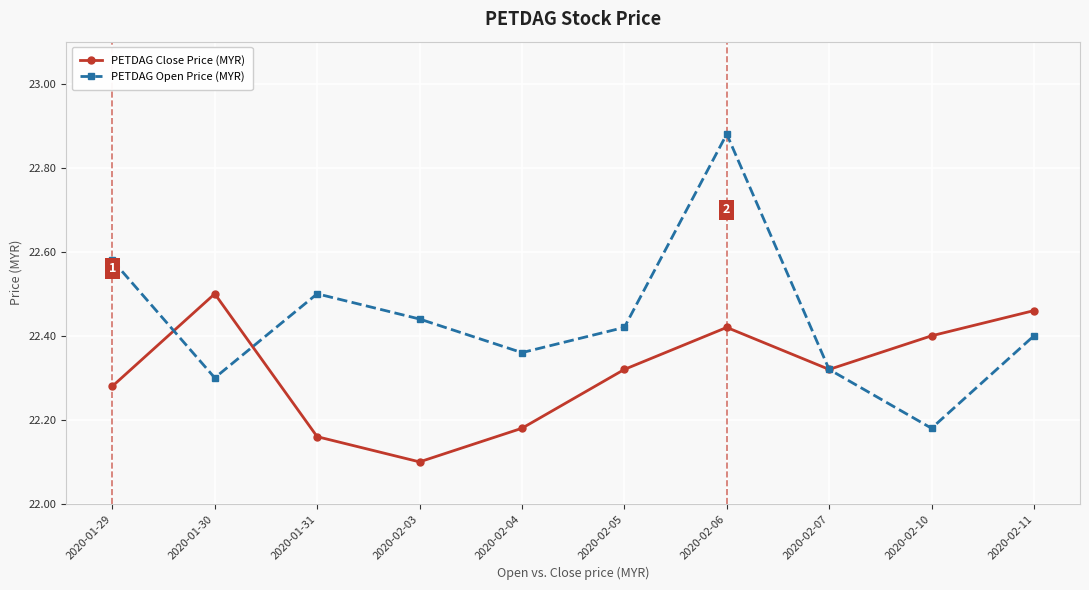

How many PETDAG Open Price (MYR) values are between 22 and 23?

10